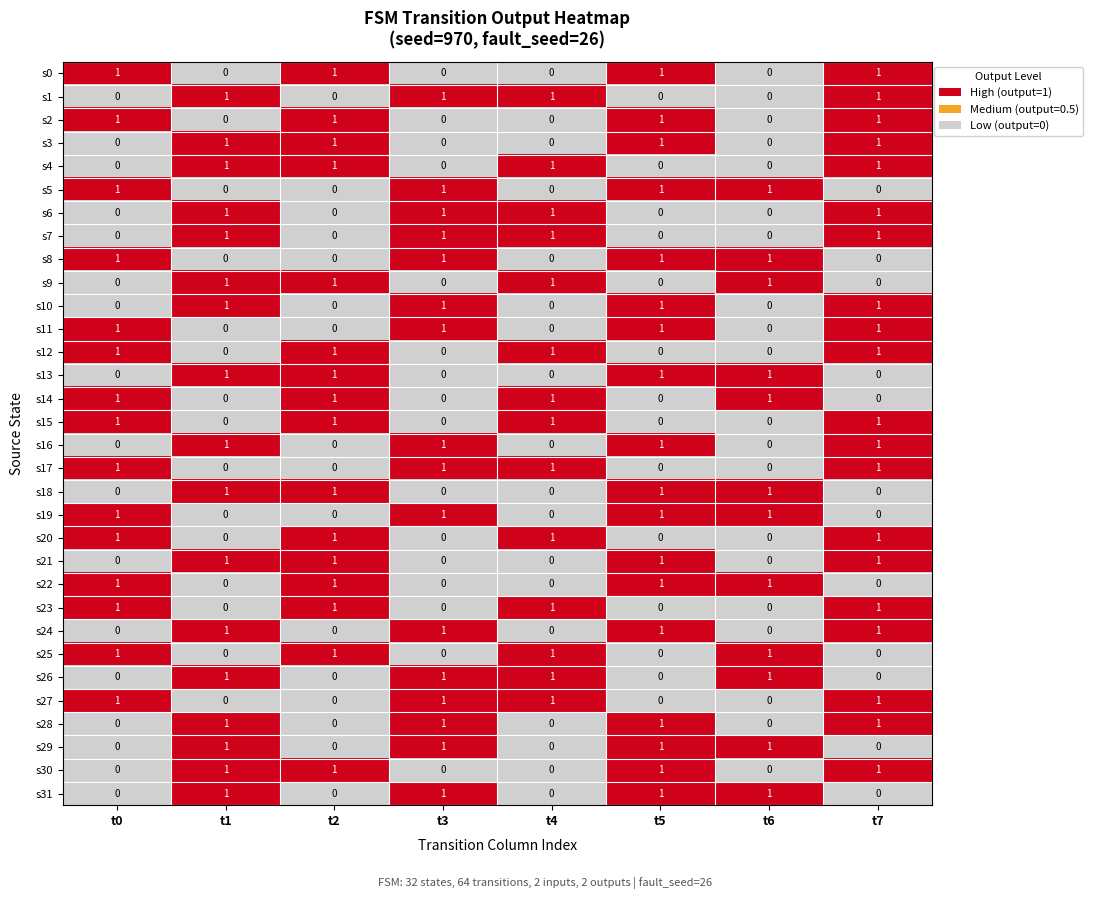

What is the sum of all s22 values?

4